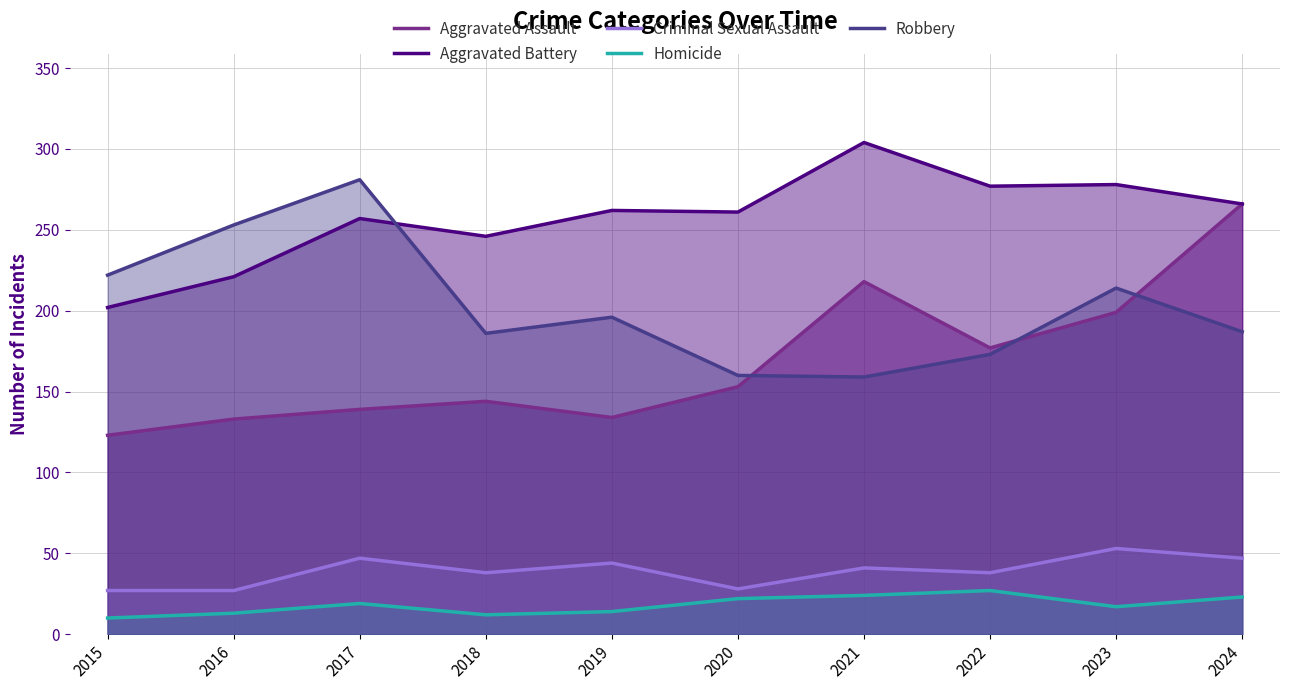

At which label is Robbery closest to 220?

2015